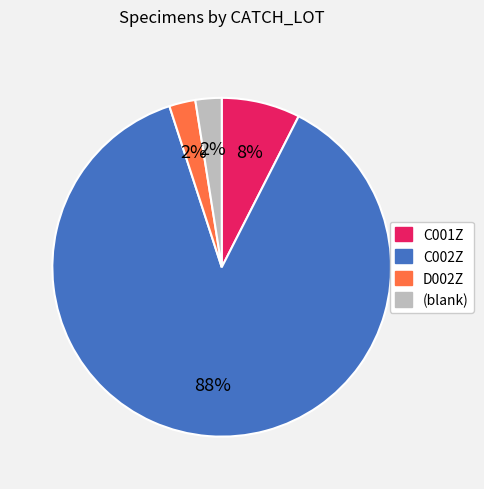

To the nearest percent, what is the average slice percentage?

25%